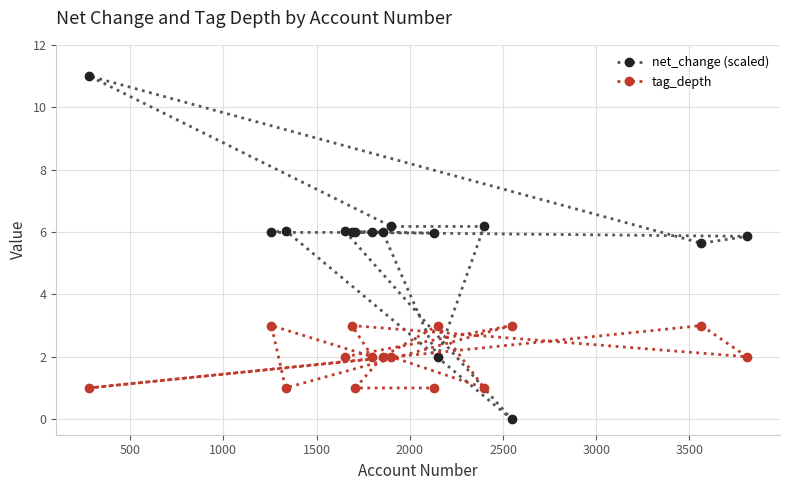

Which series ends up on top after the final intersection of net_change (scaled) and tag_depth?

net_change (scaled)